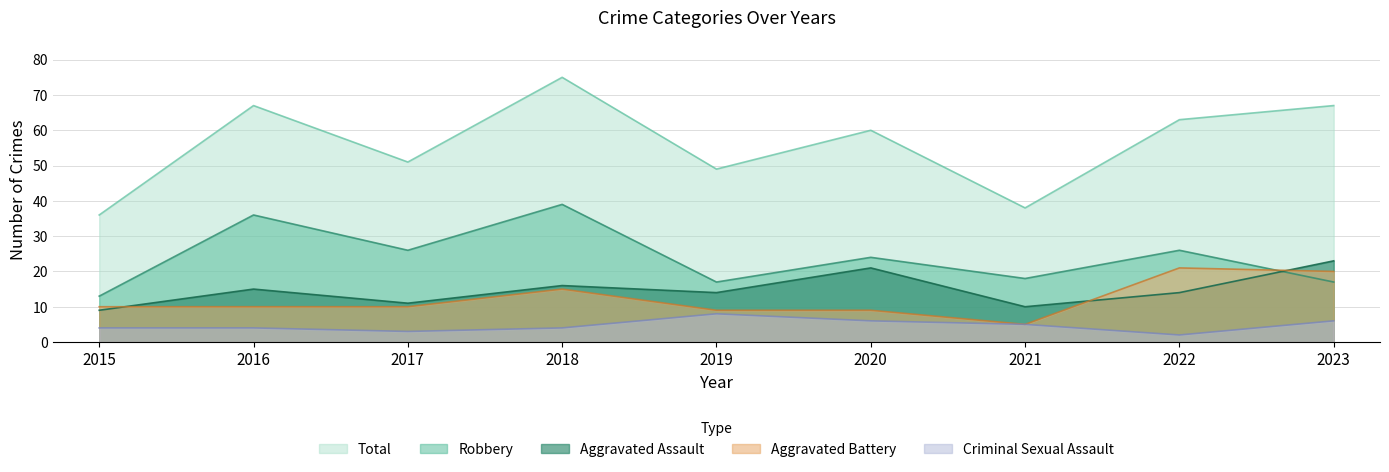

How many interior local valleys does the Aggravated Assault series have?

3